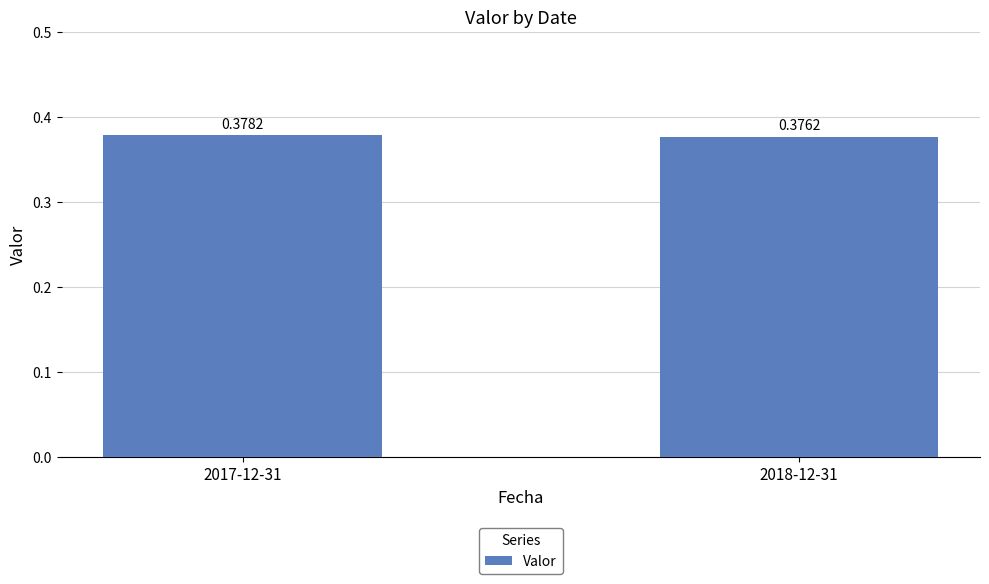

Count the number of categories in the chart.

2